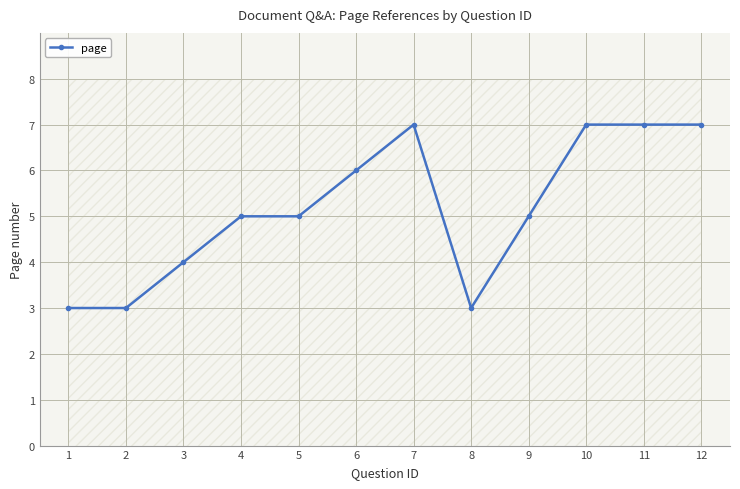

How many data points are less than 5?

4